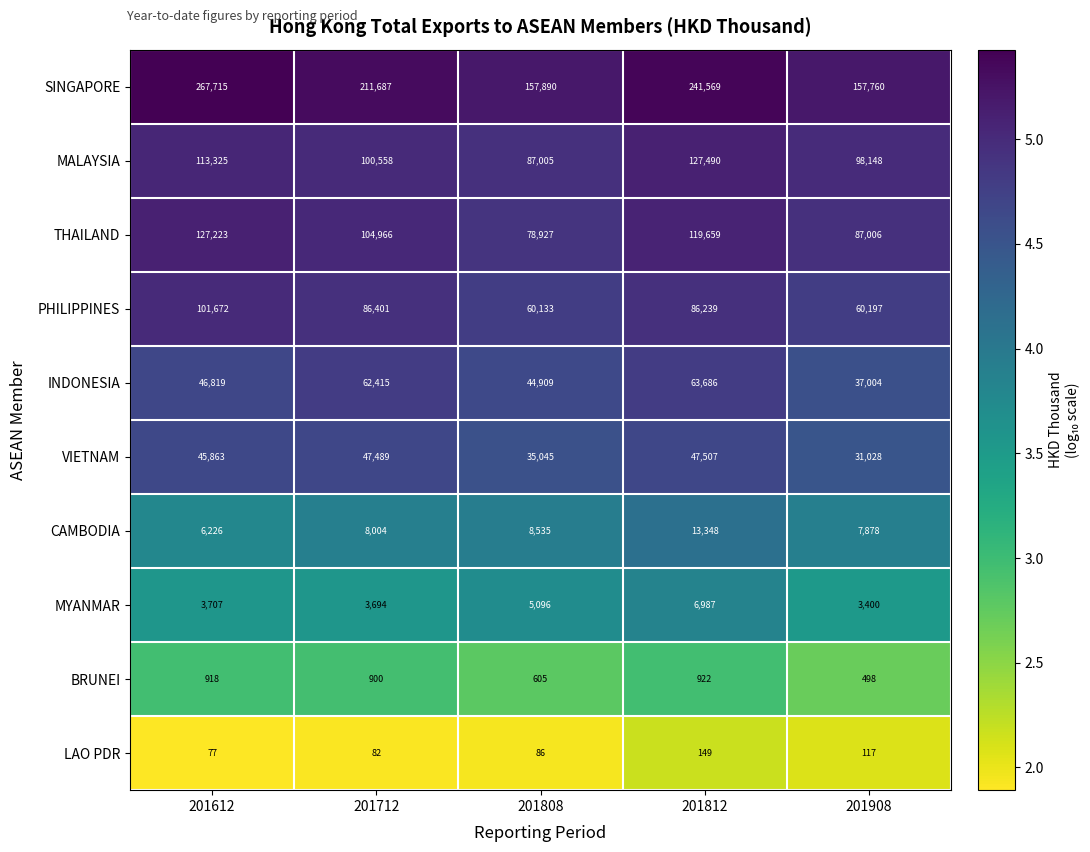

Count the number of data series in this chart.

10